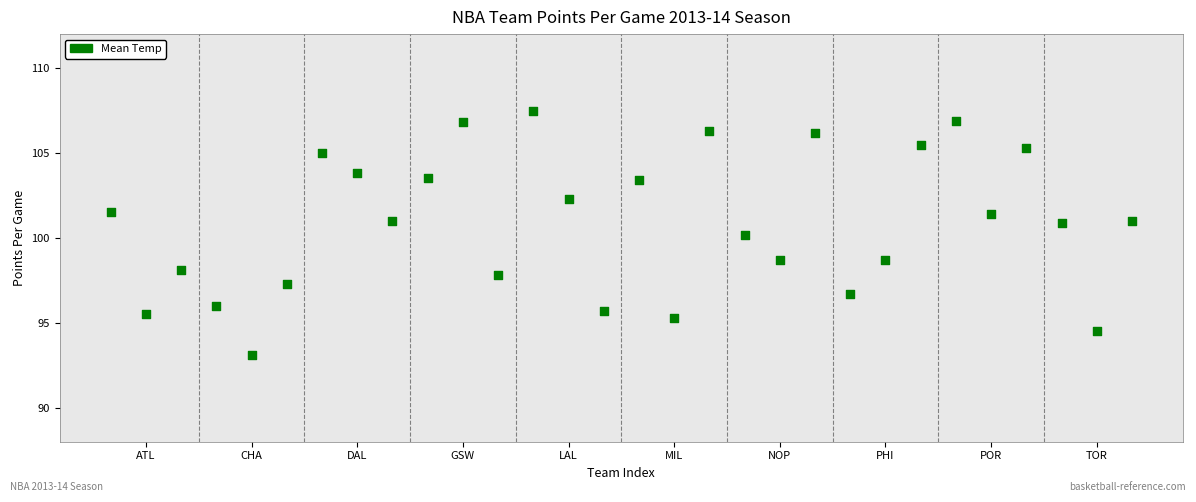

What is the range of Y values (max minus min)?

14.4